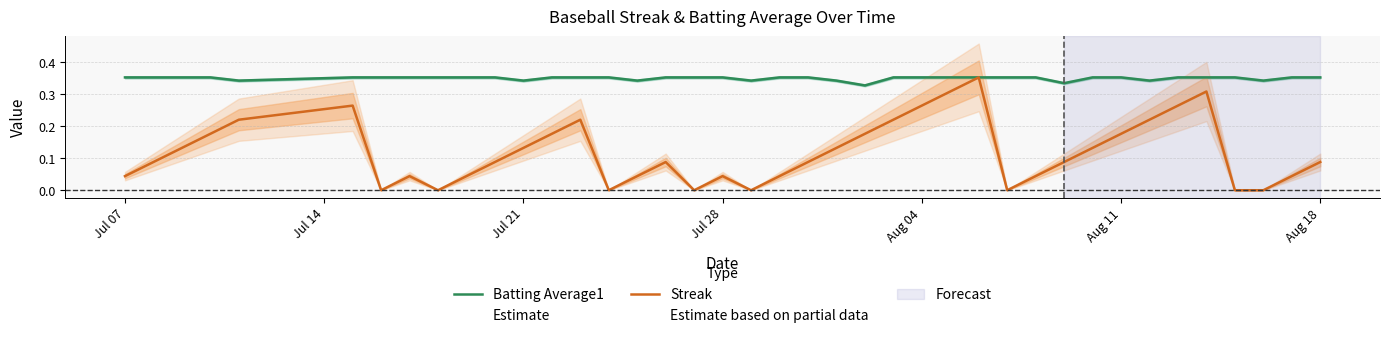

What is the sum of all Streak values?

4.8